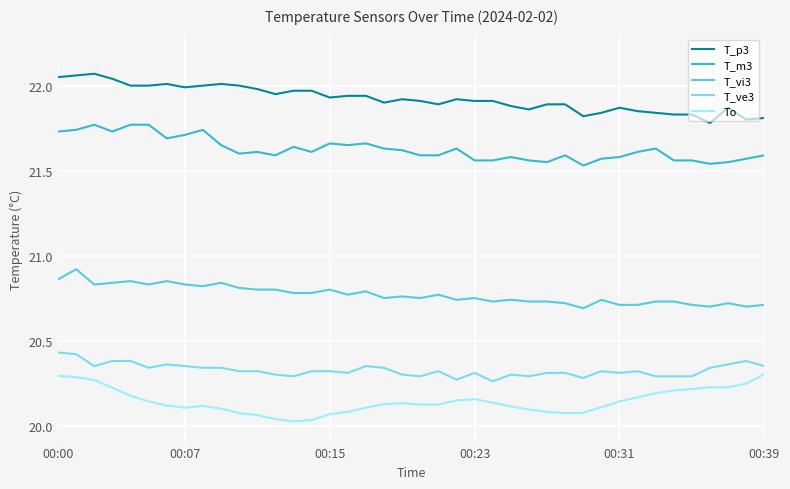

True or false: To and T_m3 cross at least once.

False